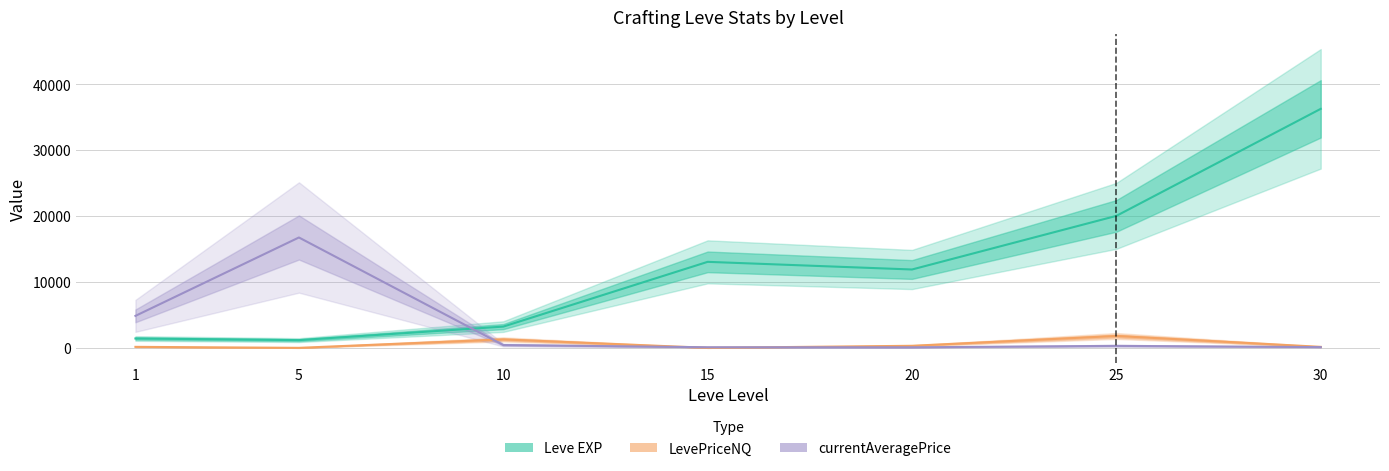

Which label corresponds to the largest value in the chart?

30